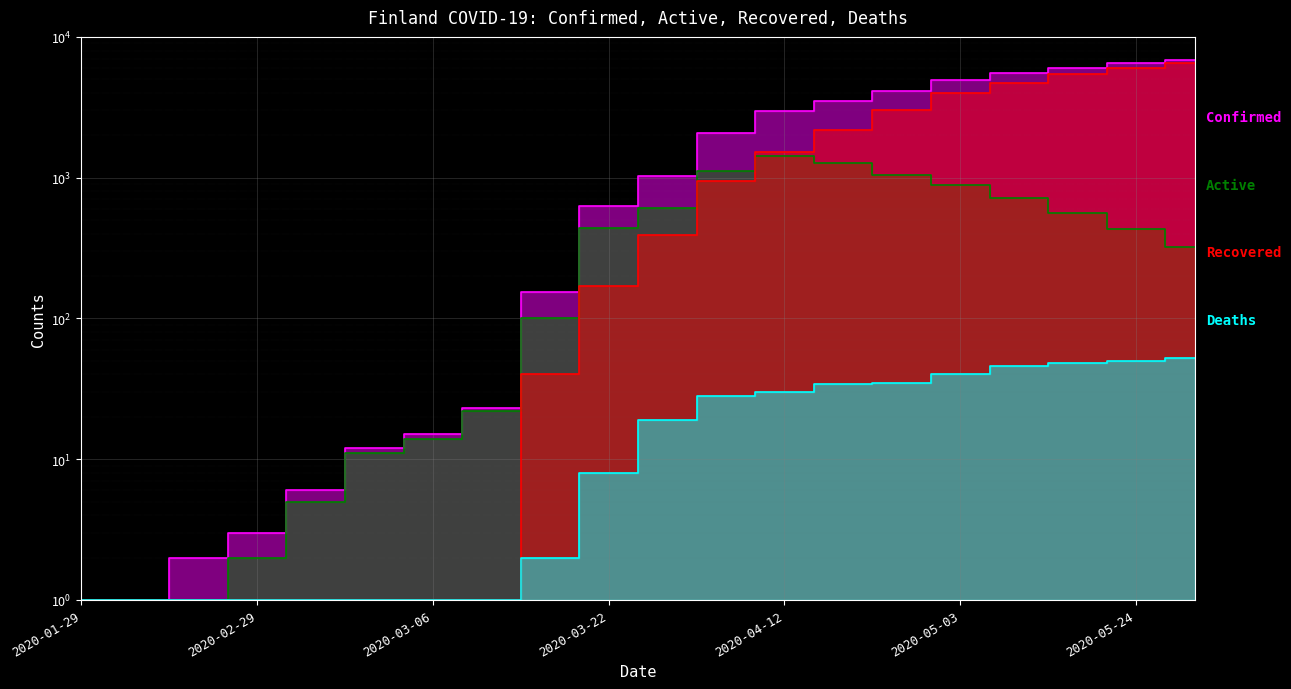

What is the label of the 5th point from the left?

2020-03-01